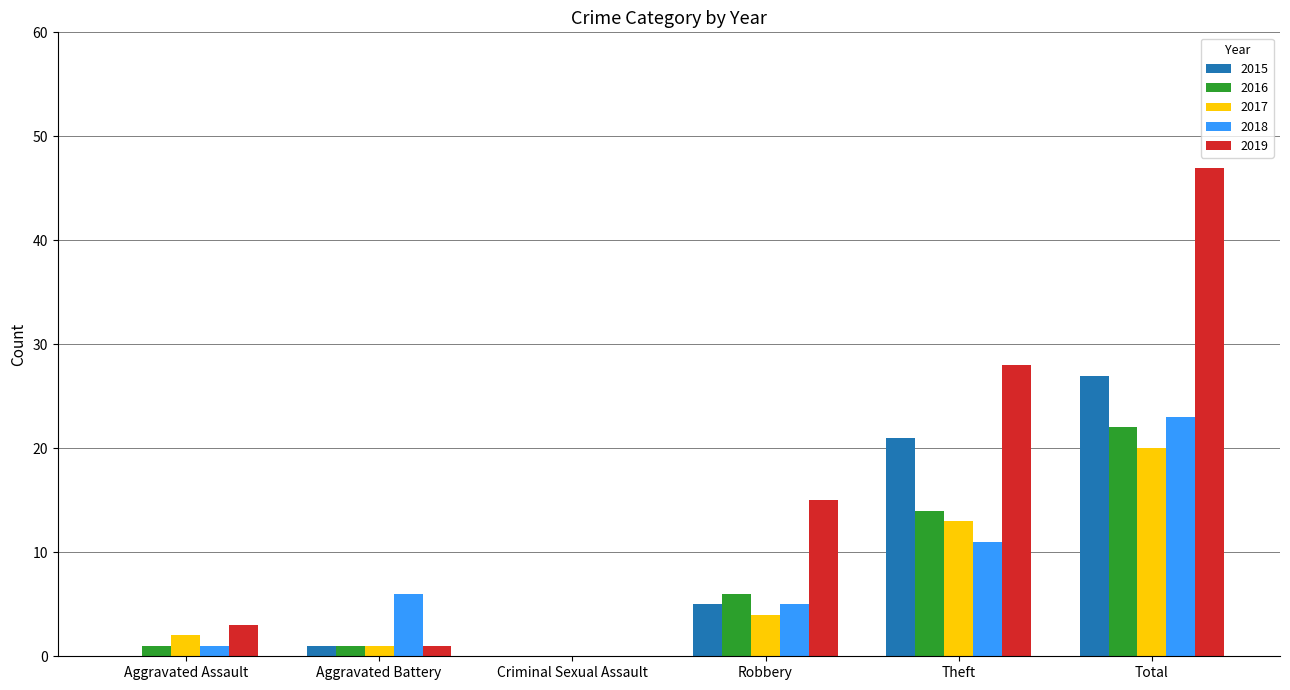

At which category does the chart reach its peak across all series?

Total